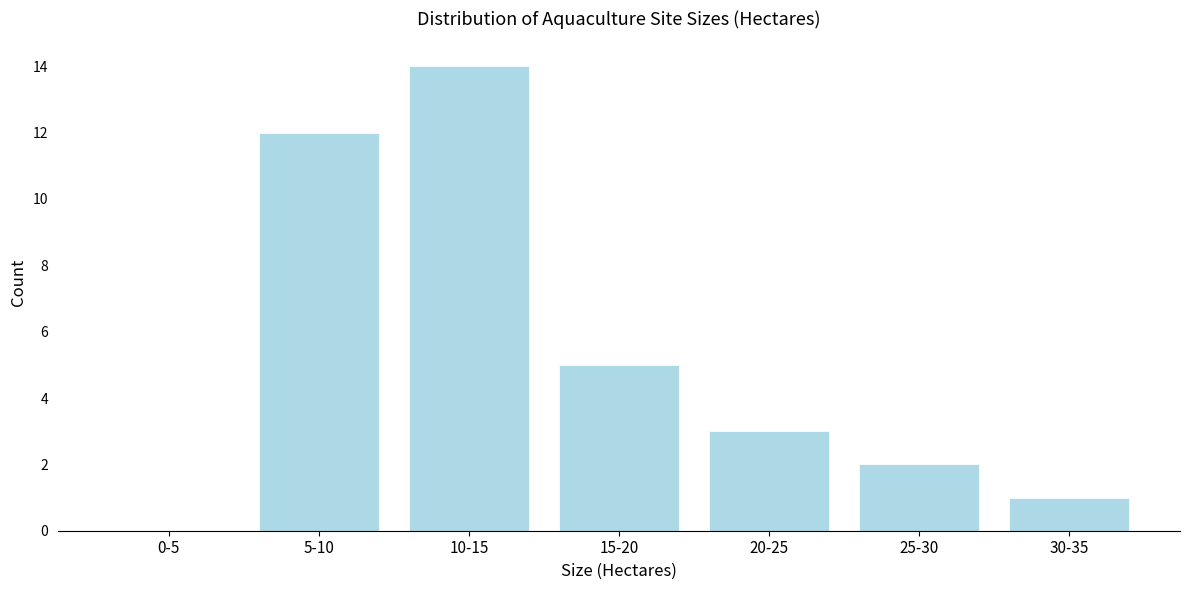

Reading right to left, extract all data points from this chart.

30-35=1	25-30=2	20-25=3	15-20=5	10-15=14	5-10=12	0-5=0